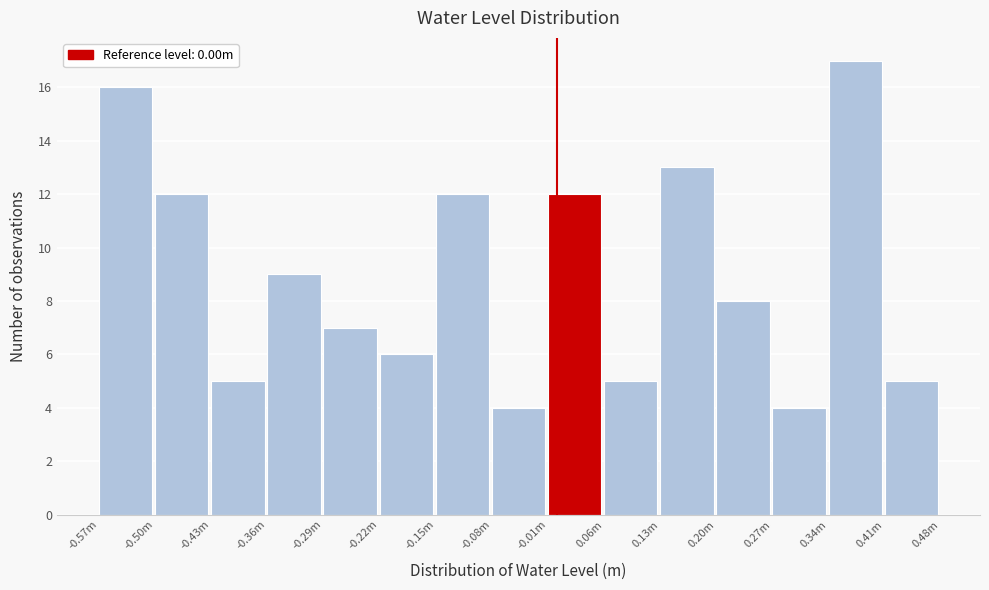

Reading left to right, what are all the values shown in this chart?

16	12	5	9	7	6	12	4	12	5	13	8	4	17	5